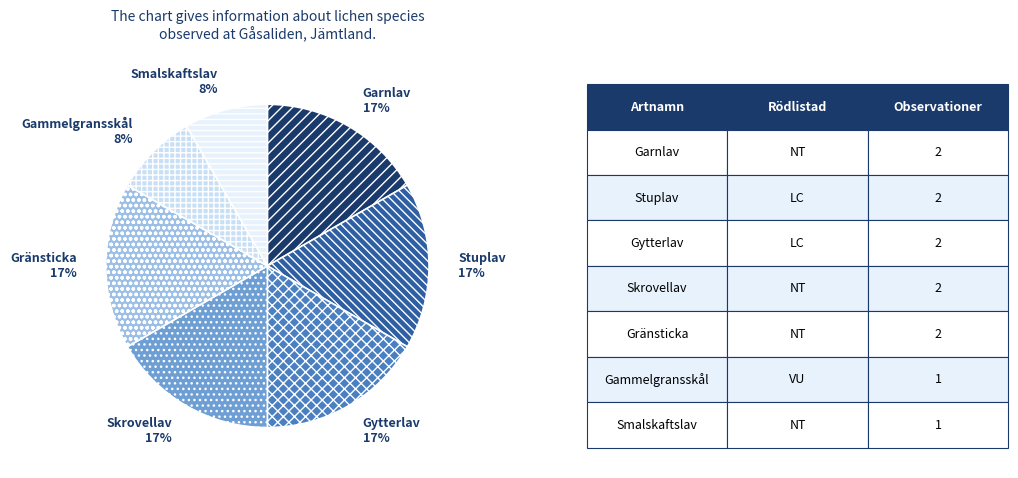

What percentage is the Skrovellav 17% slice, to the nearest percent?

17%